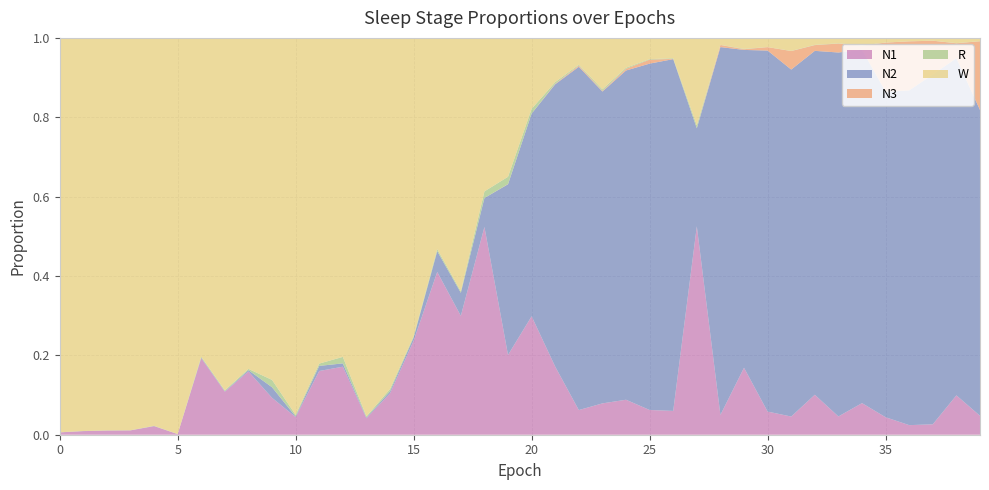

Reading left to right, extract all data points from this chart.

N1: 0.0	0.0	0.0	0.0	0.0	0.0	0.2	0.1	0.2	0.1	0.0	0.2	0.2	0.0	0.1	0.2	0.4	0.3	0.5	0.2	0.3	0.2	0.1	0.1	0.1	0.1	0.1	0.5	0.0	0.2	0.1	0.0	0.1	0.0	0.1	0.0	0.0	0.0	0.1	0.0
N2: 0.0	0.0	0.0	0.0	0.0	0.0	0.0	0.0	0.0	0.0	0.0	0.0	0.0	0.0	0.0	0.0	0.1	0.1	0.1	0.4	0.5	0.7	0.9	0.8	0.8	0.9	0.9	0.2	0.9	0.8	0.9	0.9	0.9	0.9	0.9	0.8	0.8	0.9	0.8	0.8
N3: 0.0	0.0	0.0	0.0	0.0	0.0	0.0	0.0	0.0	0.0	0.0	0.0	0.0	0.0	0.0	0.0	0.0	0.0	0.0	0.0	0.0	0.0	0.0	0.0	0.0	0.0	0.0	0.0	0.0	0.0	0.0	0.0	0.0	0.0	0.0	0.1	0.1	0.1	0.0	0.2
R: 0.0	0.0	0.0	0.0	0.0	0.0	0.0	0.0	0.0	0.0	0.0	0.0	0.0	0.0	0.0	0.0	0.0	0.0	0.0	0.0	0.0	0.0	0.0	0.0	0.0	0.0	0.0	0.0	0.0	0.0	0.0	0.0	0.0	0.0	0.0	0.0	0.0	0.0	0.0	0.0
W: 1.0	1.0	1.0	1.0	1.0	1.0	0.8	0.9	0.8	0.9	0.9	0.8	0.8	1.0	0.9	0.8	0.5	0.6	0.4	0.3	0.2	0.1	0.1	0.1	0.1	0.1	0.1	0.2	0.0	0.0	0.0	0.0	0.0	0.0	0.0	0.0	0.0	0.0	0.0	0.0